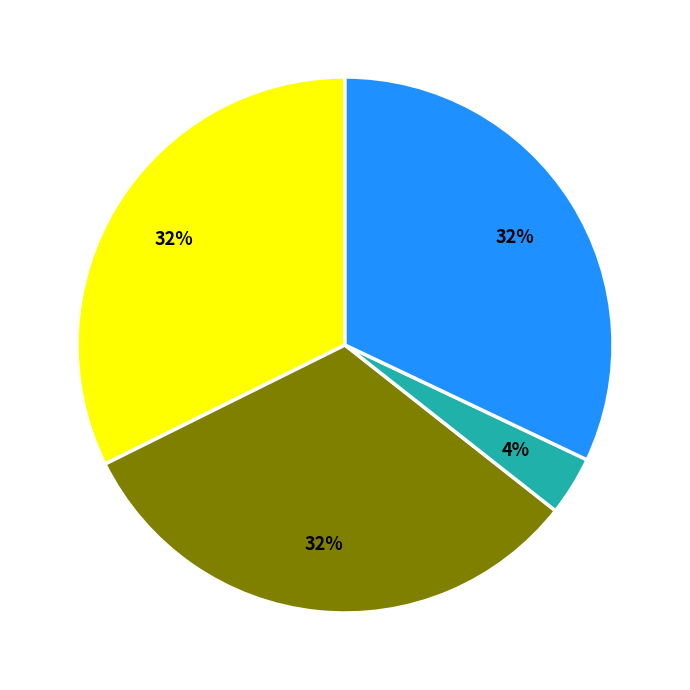

Is there a majority slice in this chart?

No